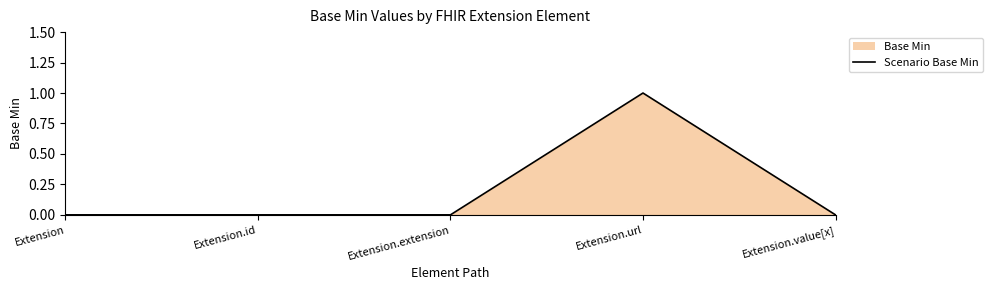

Does the chart display data point markers on the line(s)?

No